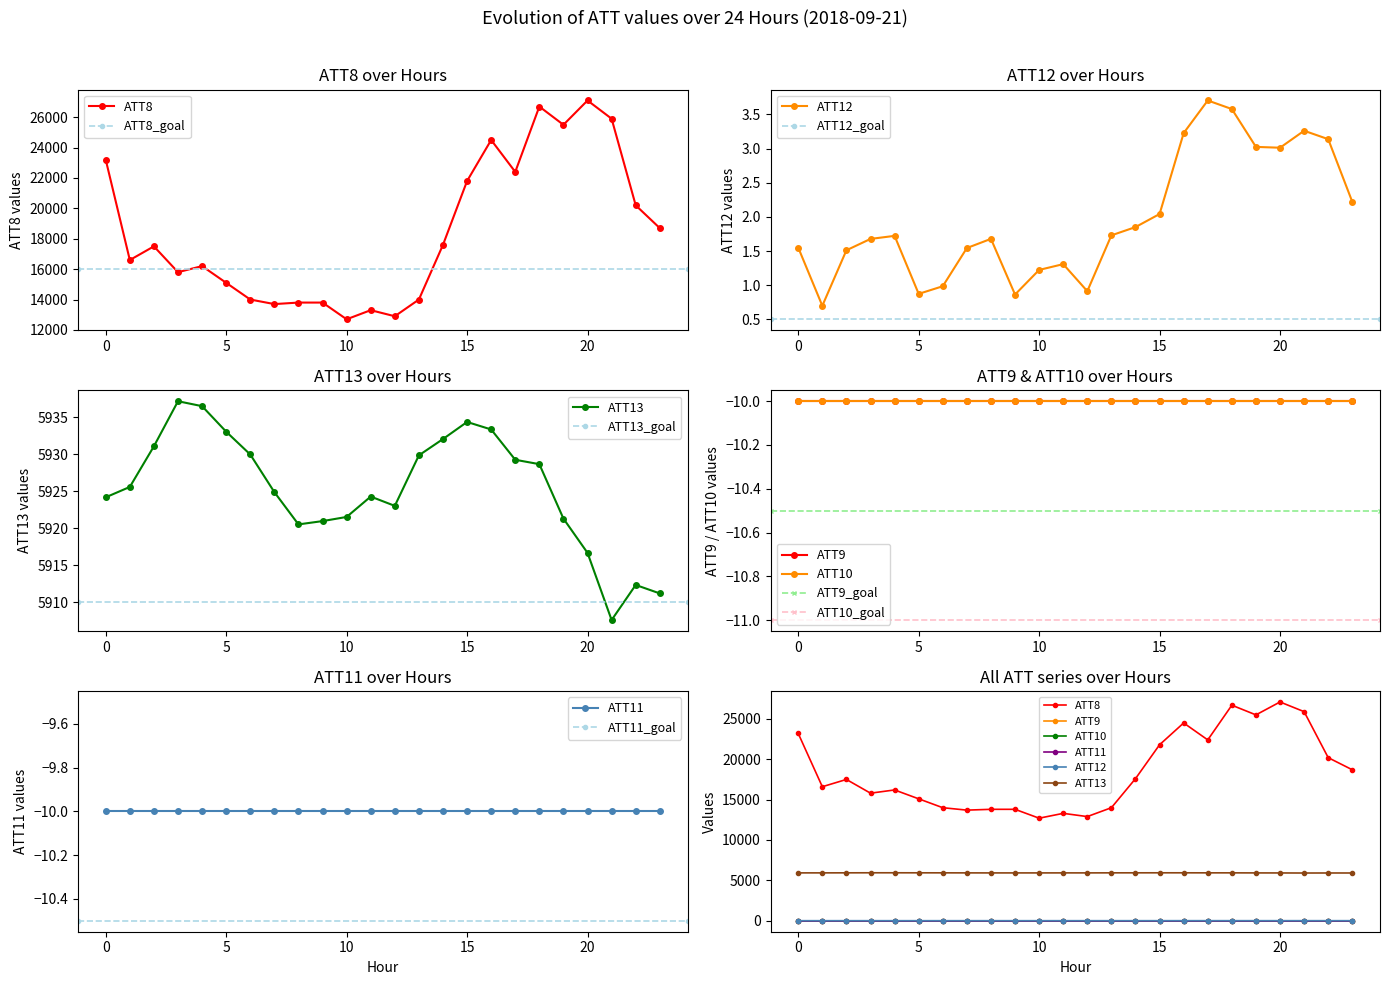

Rank the categories by ATT8 value from highest to lowest.

20, 18, 21, 19, 16, 0, 17, 15, 22, 23, 14, 2, 1, 4, 3, 5, 6, 13, 8, 9, 7, 11, 12, 10